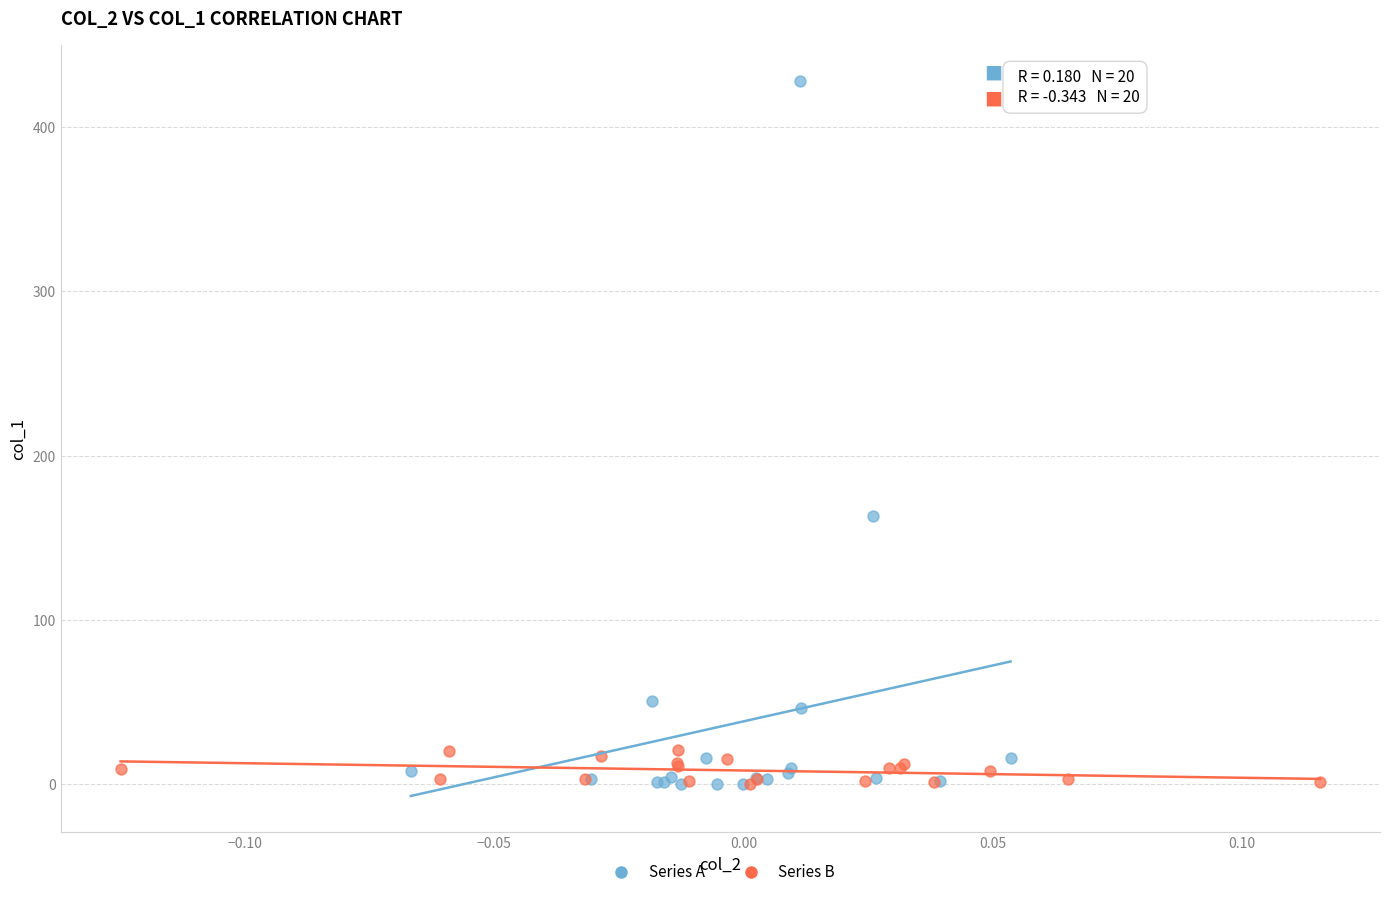

Which series has the widest spread of Y values?

Series A